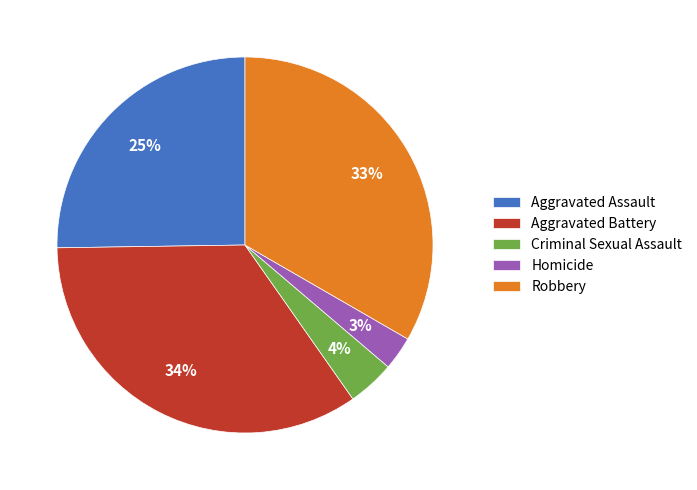

Combined, do Criminal Sexual Assault and Homicide account for over 50%?

No